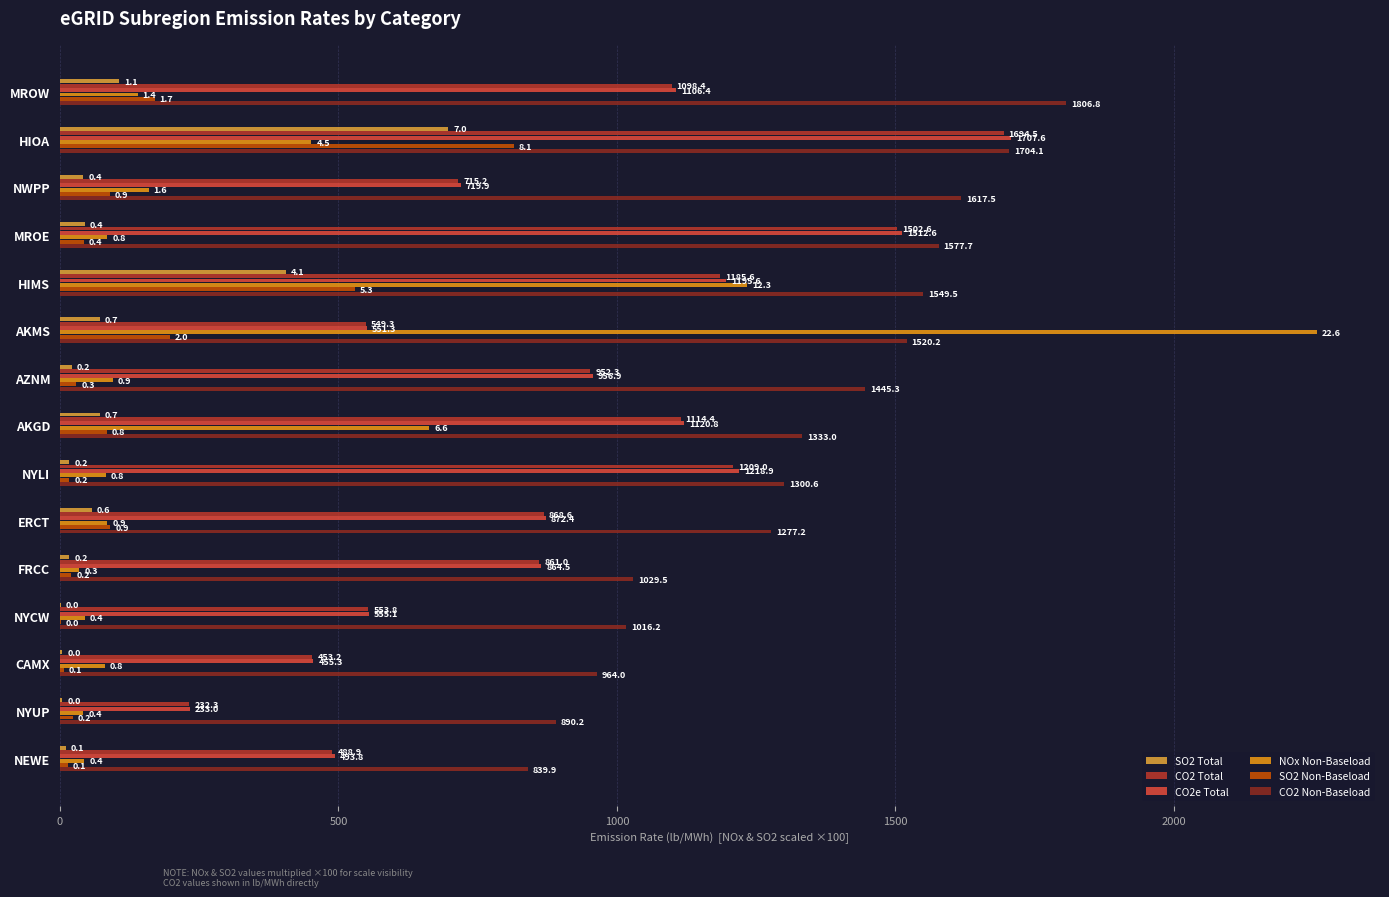

At which category is the sum across all series the highest?

HIOA